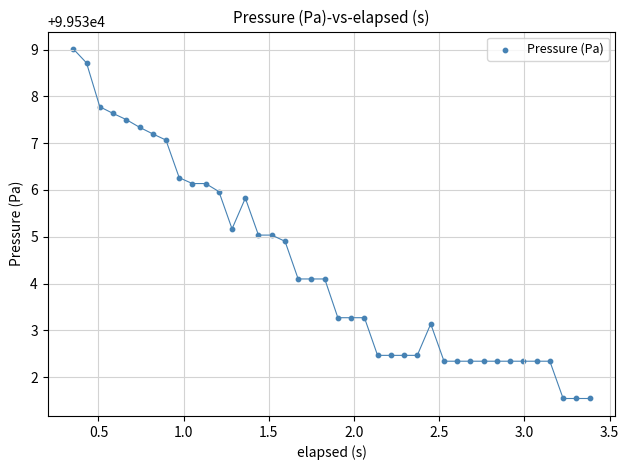

What is the range of Y values (max minus min)?

7.5